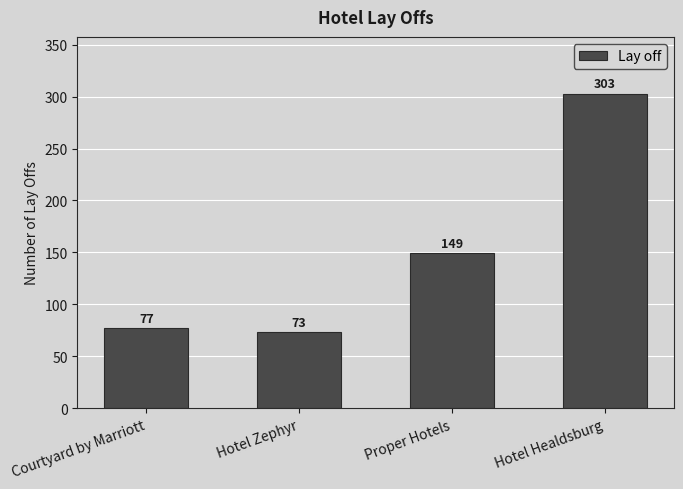

What is the sum of all values?

602